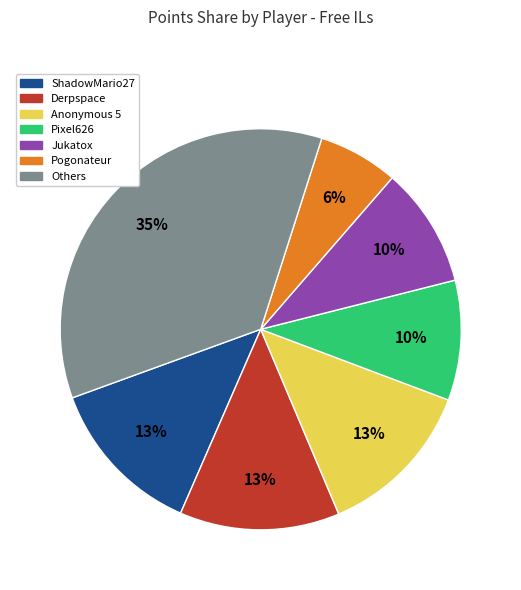

Does any single category account for the majority?

No